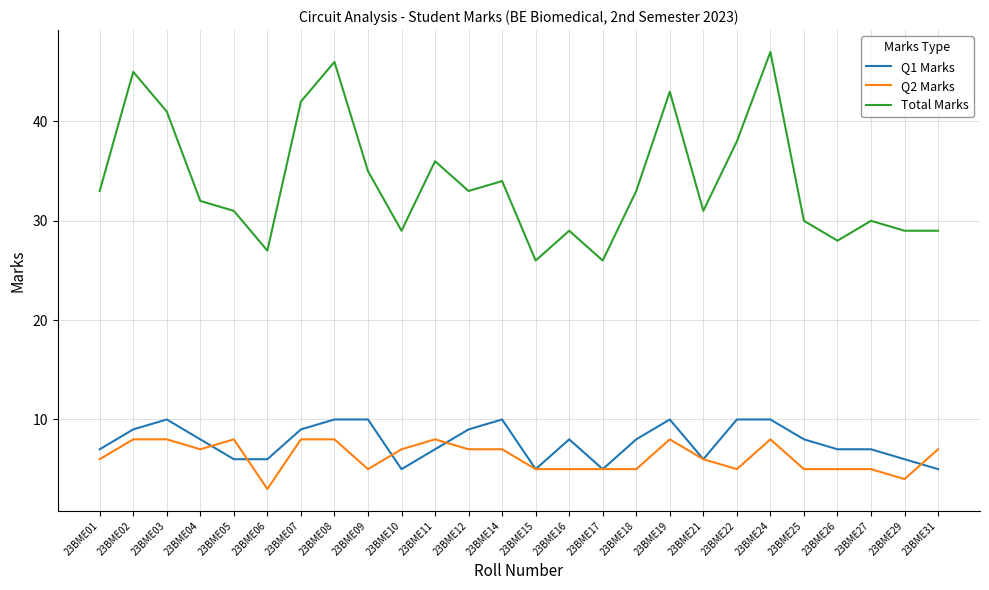

Rank the series at 23BME31 from lowest to highest value.

Q1 Marks, Q2 Marks, Total Marks